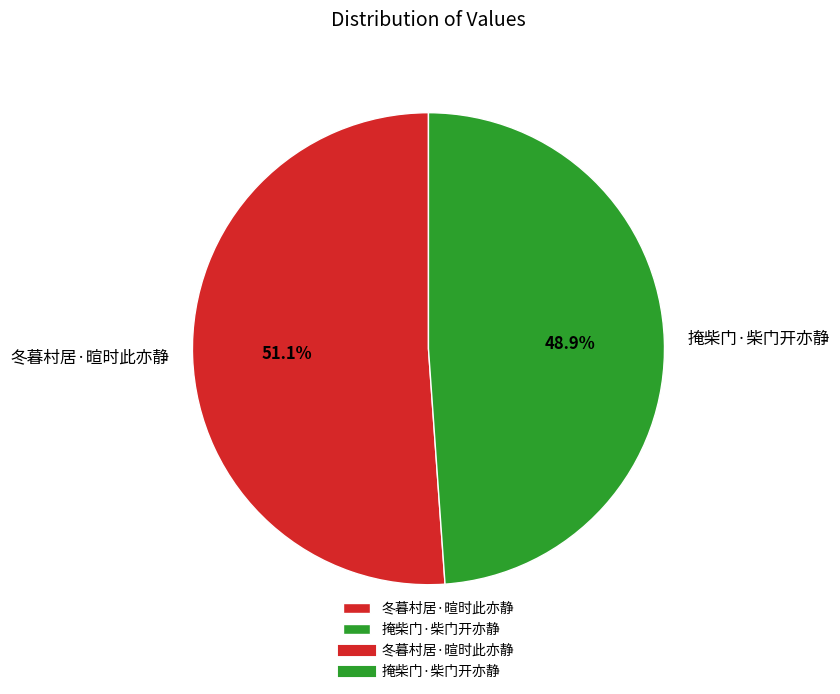

Combined, what portion of the pie is 冬暮村居·暄时此亦静 and 掩柴门·柴门开亦静?

100.0%